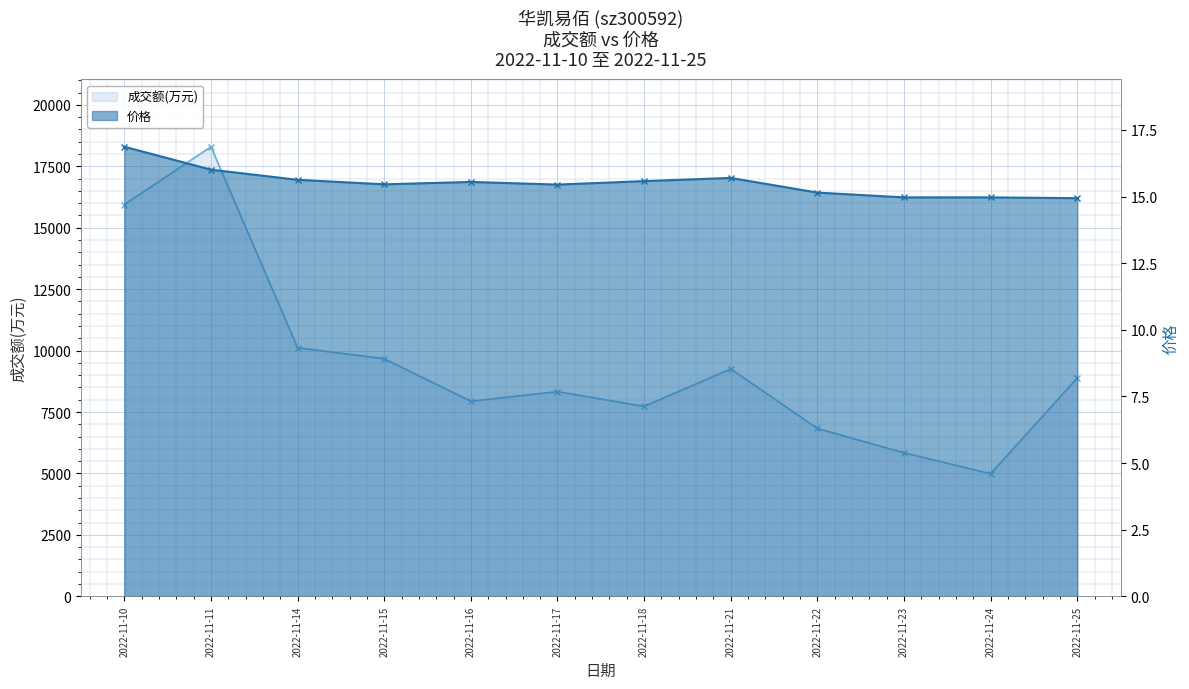

Is the value of 成交额(万元) at 2022-11-11 greater than the value of 价格 at 2022-11-21?

Yes